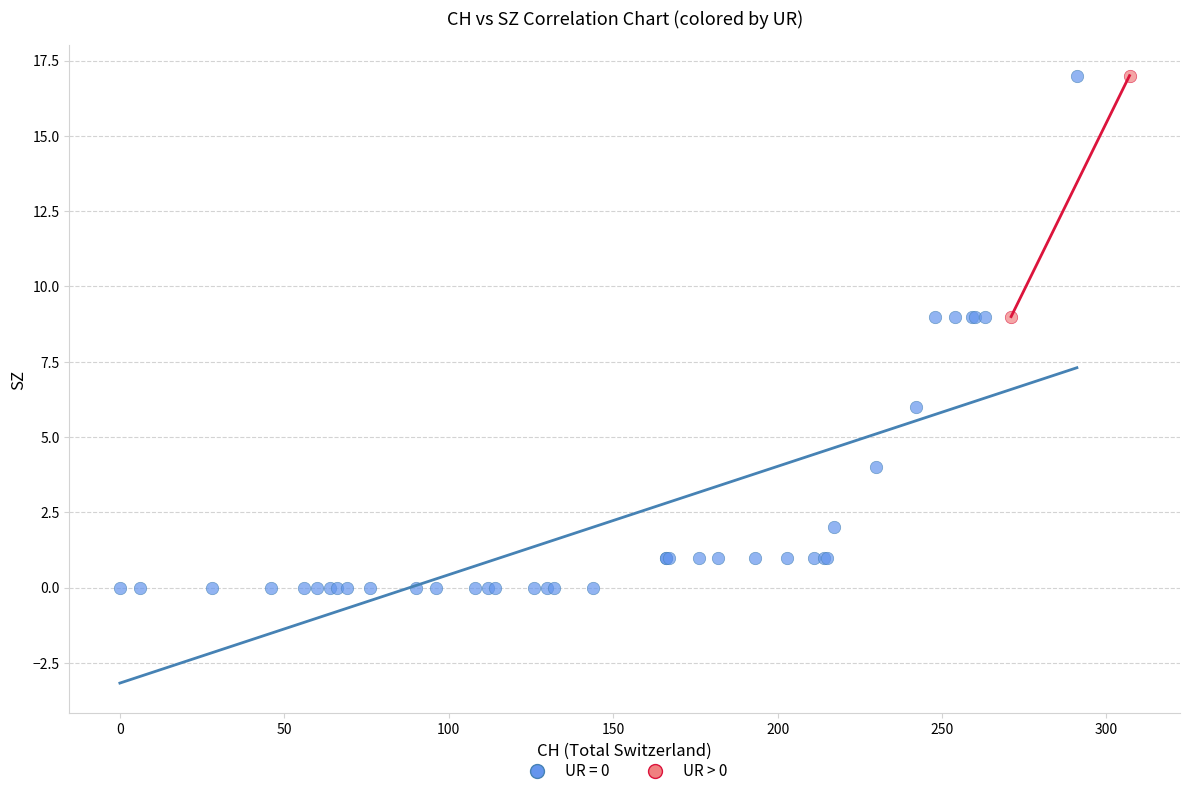

What are all the series names shown in the legend?

UR = 0, UR > 0